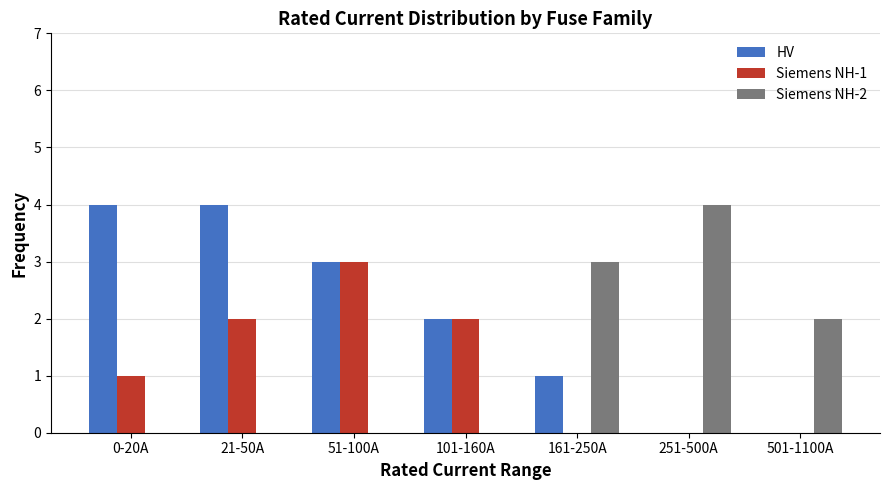

Are the bars grouped side by side (vs. stacked)?

Yes